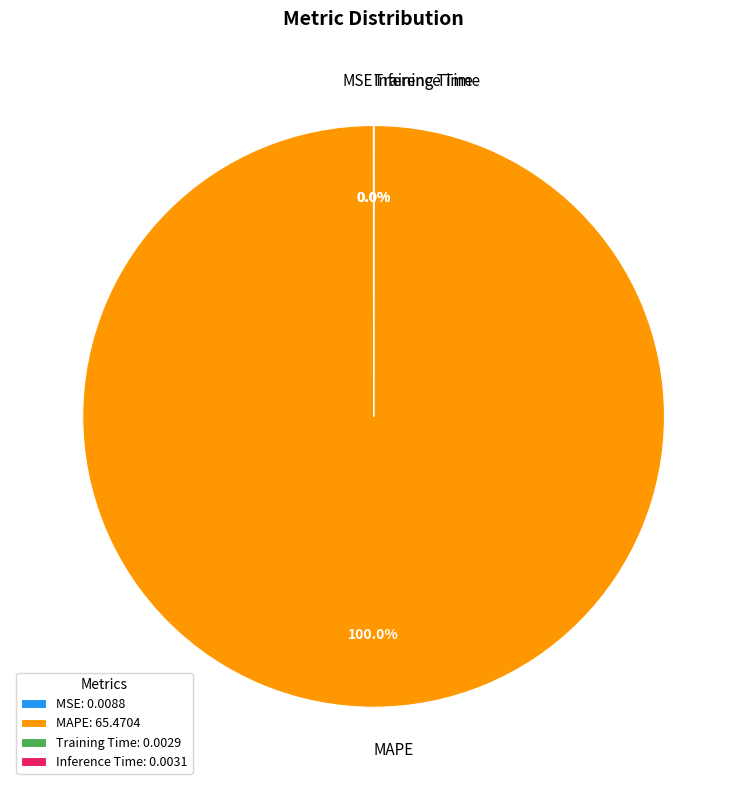

What is the majority slice?

MAPE